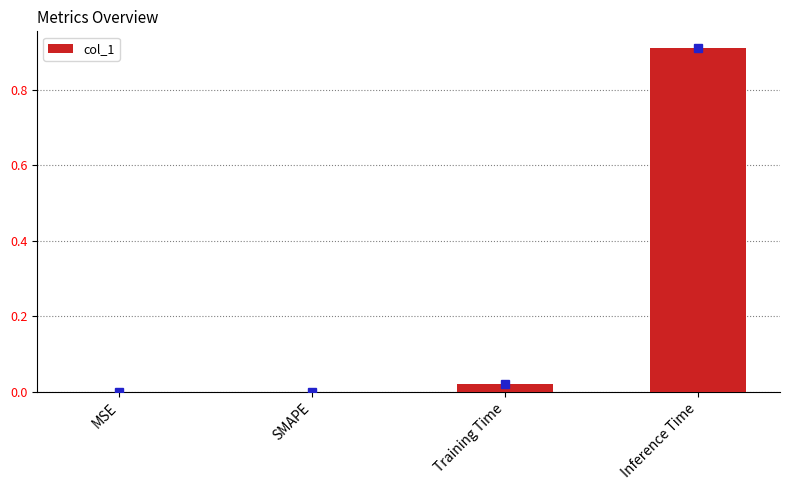

Between Inference Time and MSE, which is larger?

Inference Time